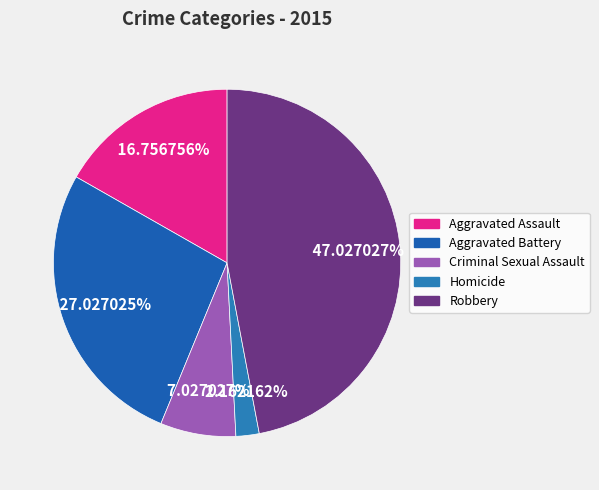

What is the change in value from Criminal Sexual Assault to Homicide?

-9